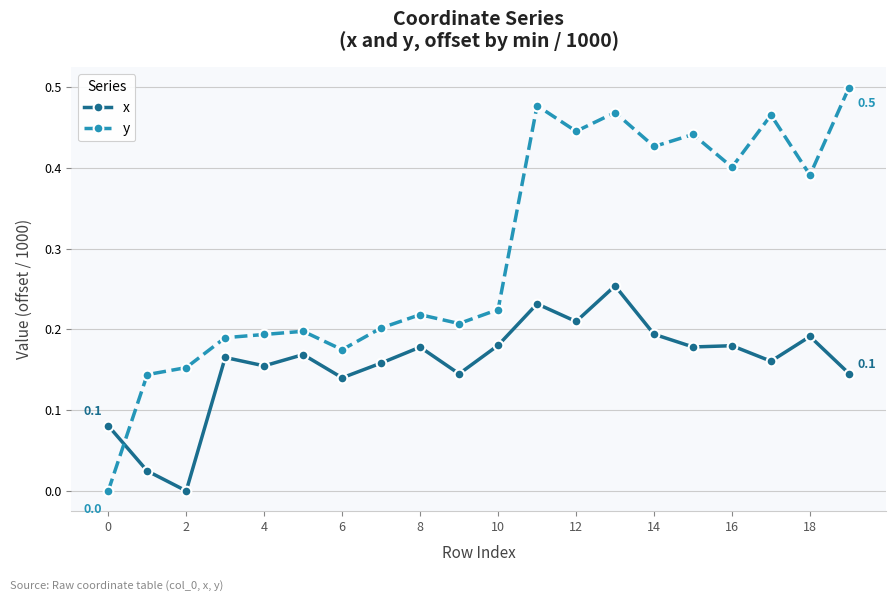

Rank the series by their average value, from lowest to highest.

x, y